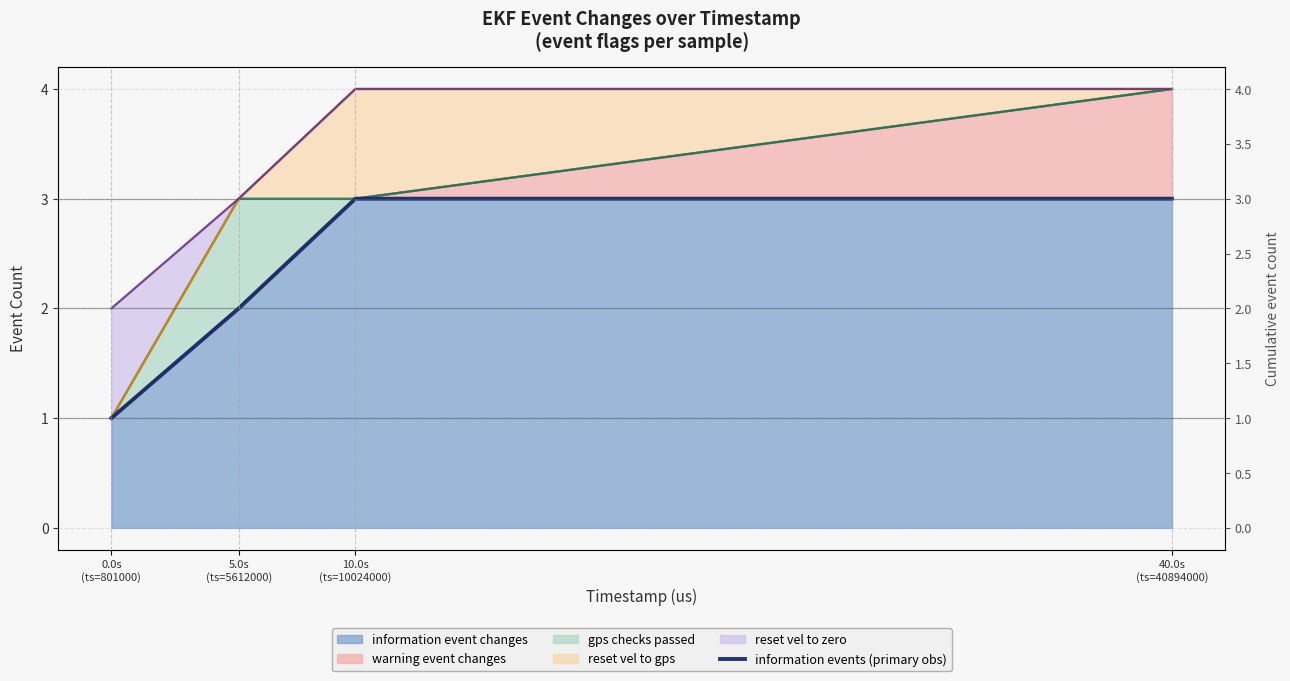

At which label is the value closest to 2?

5.0s
(ts=5612000)